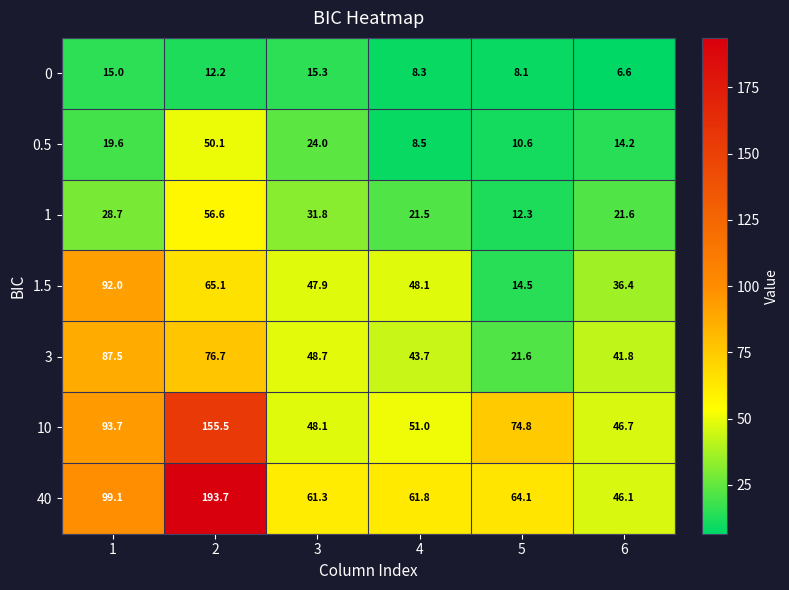

What value does the 10 series have at 6?

46.7